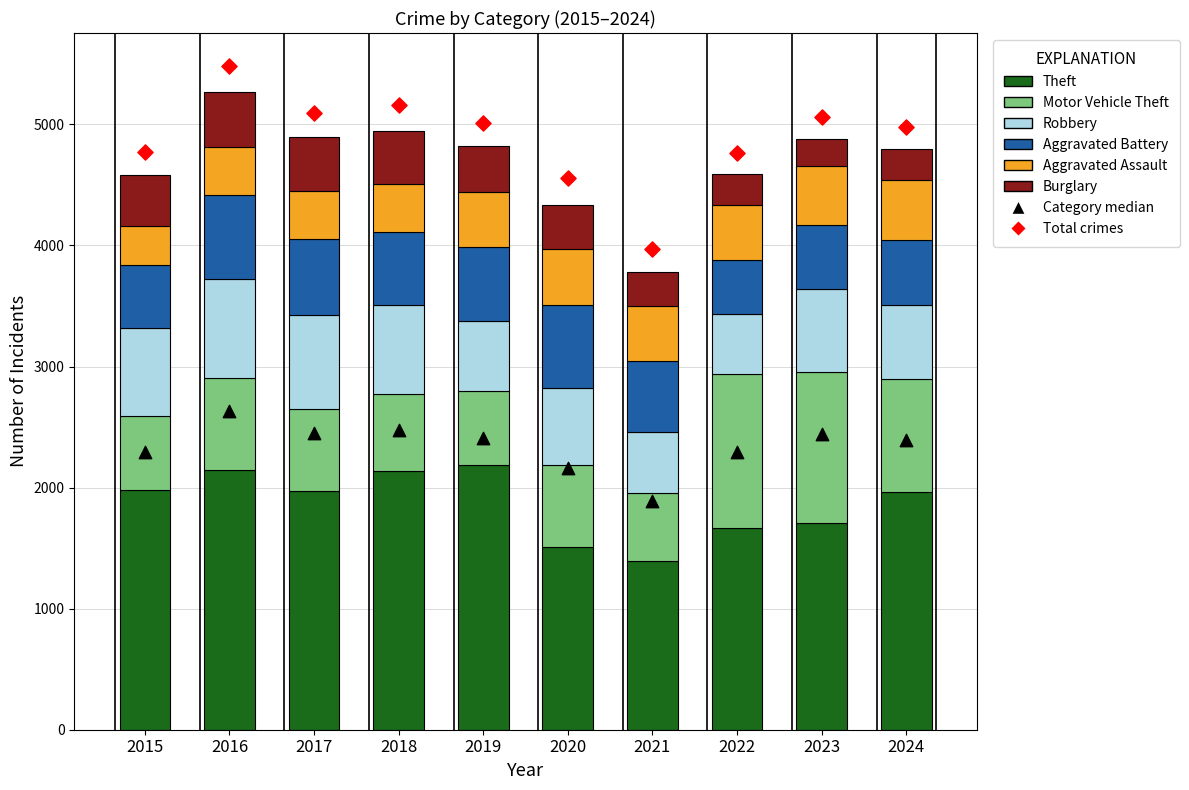

Which series contains the lowest Y value?

Burglary